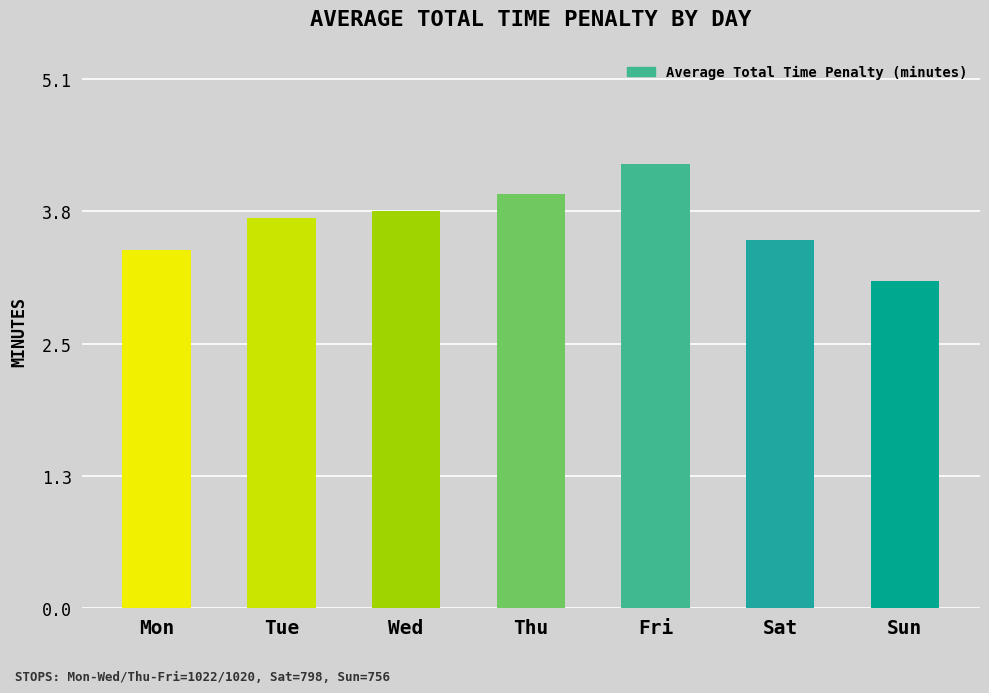

Read the value at Wed.

3.8